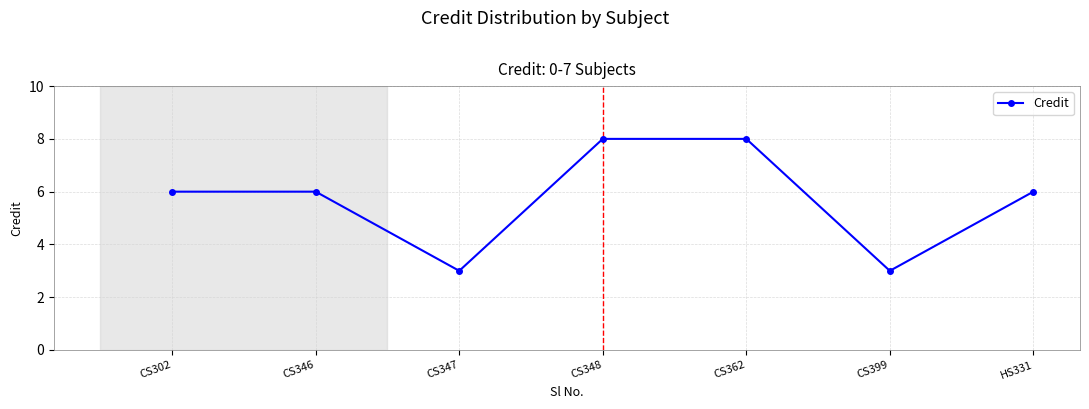

What is the average value?

6